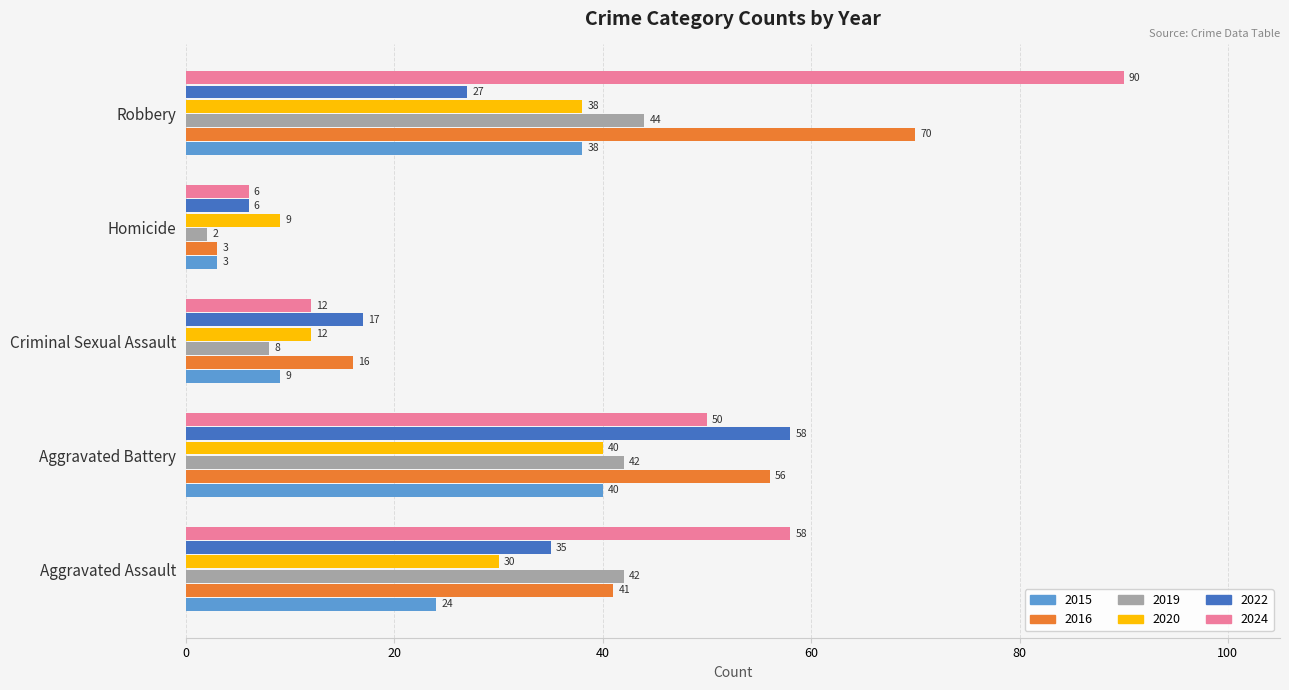

What is the total value across all series at Aggravated Assault?

230